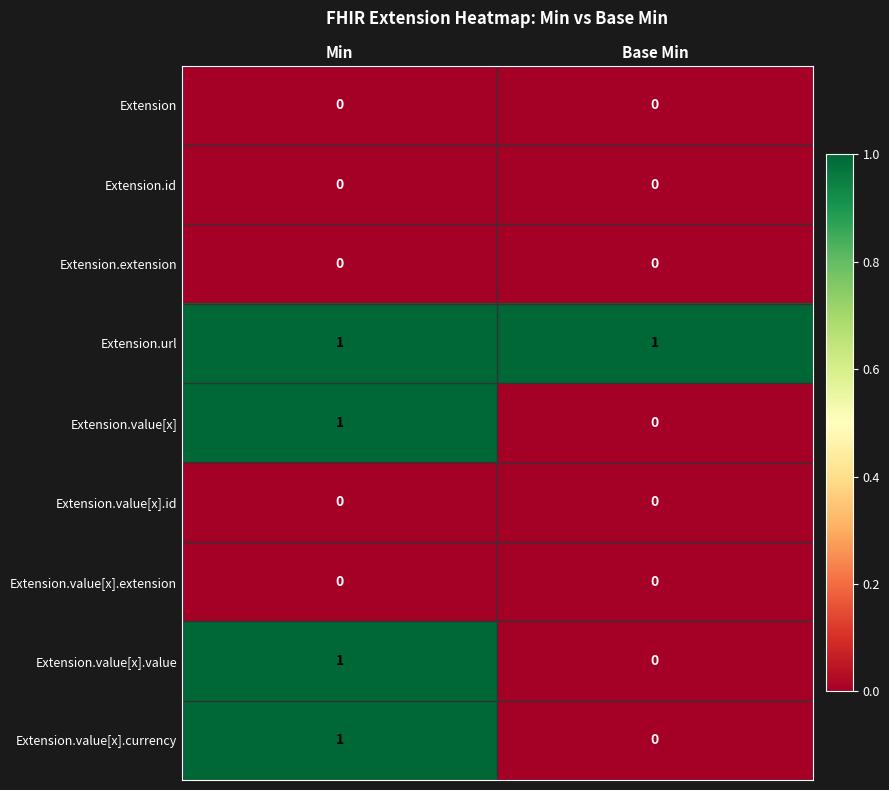

At which label is Extension.value[x] closest to 0?

Base Min